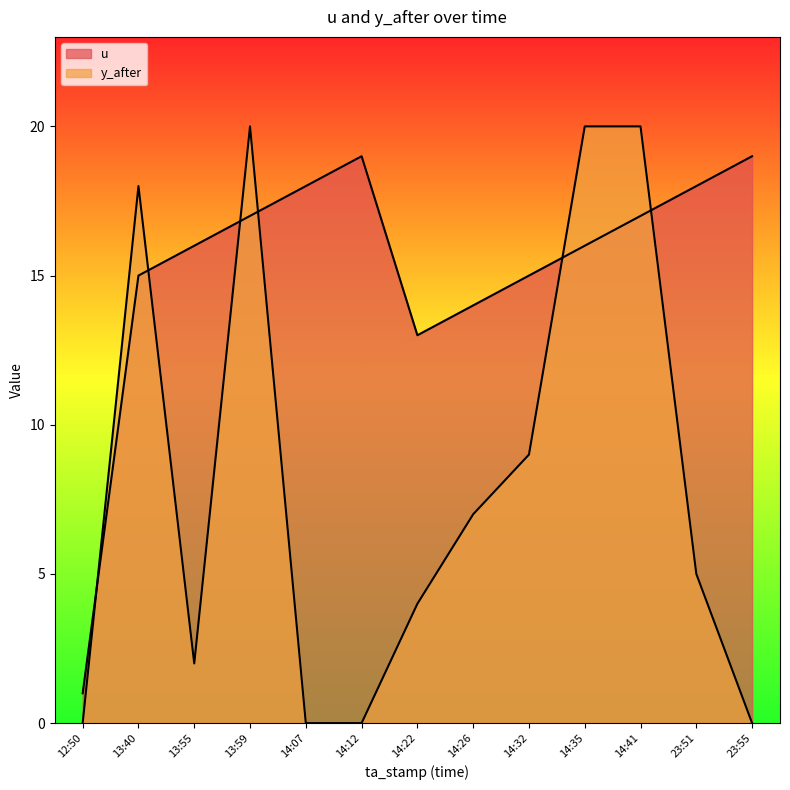

Which series has the largest range (max minus min)?

y_after